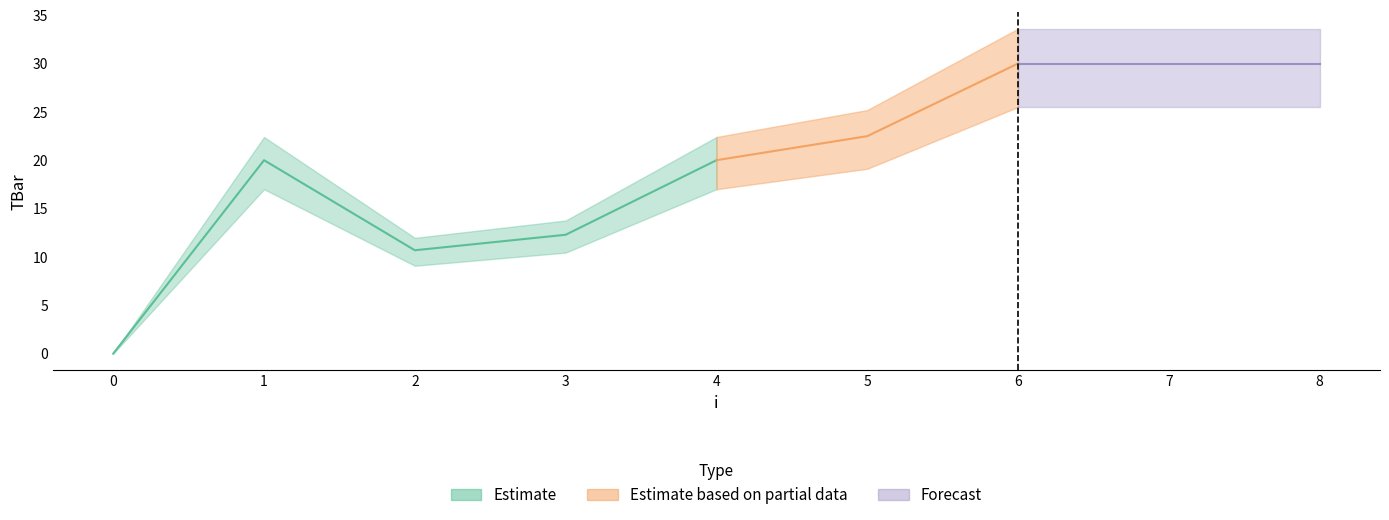

Approximately how many times larger is the value at 6 compared to 3?

2.4